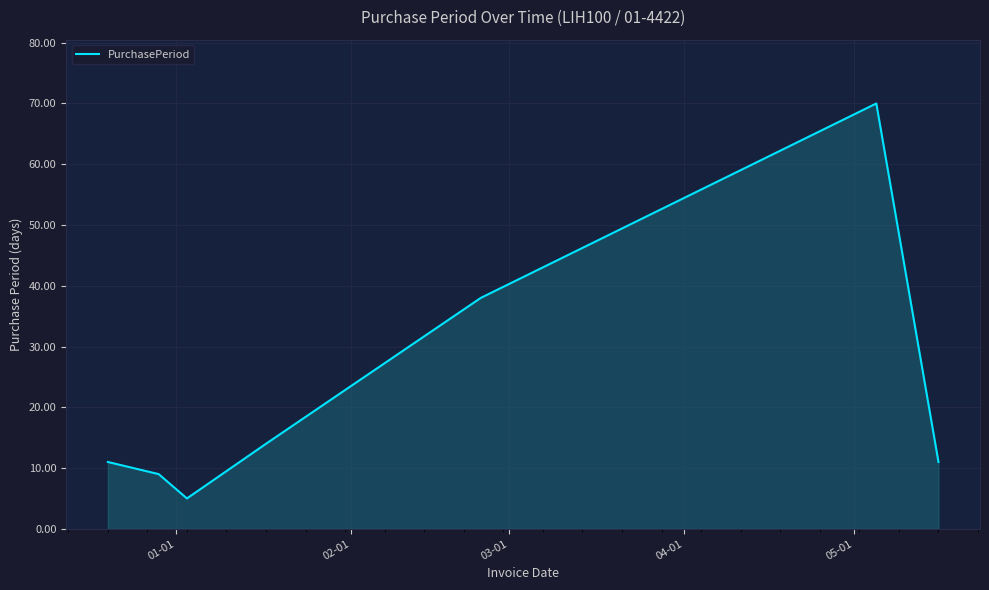

What is the sum of all values?

158